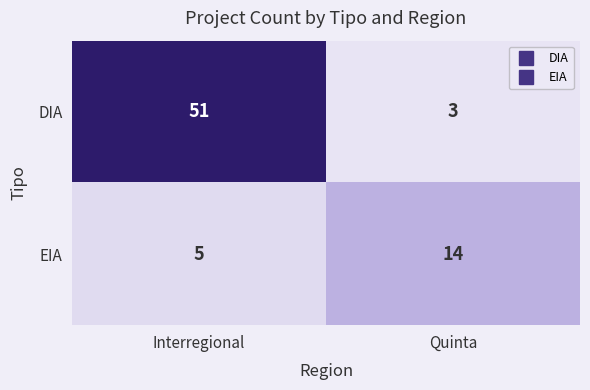

Which series has the largest range (max minus min)?

DIA